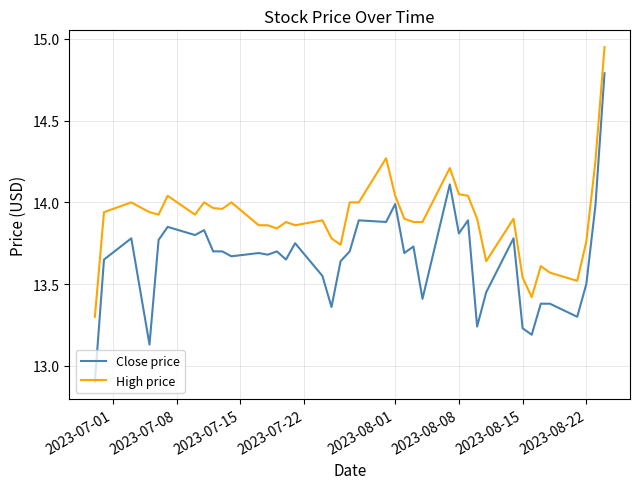

What is the difference between the maximum and minimum values in the High price series?

1.6